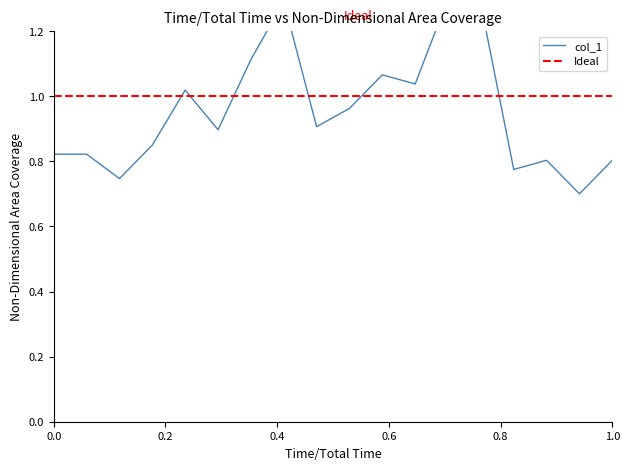

How many points are higher than both their immediate neighbors (excluding endpoints)?

5